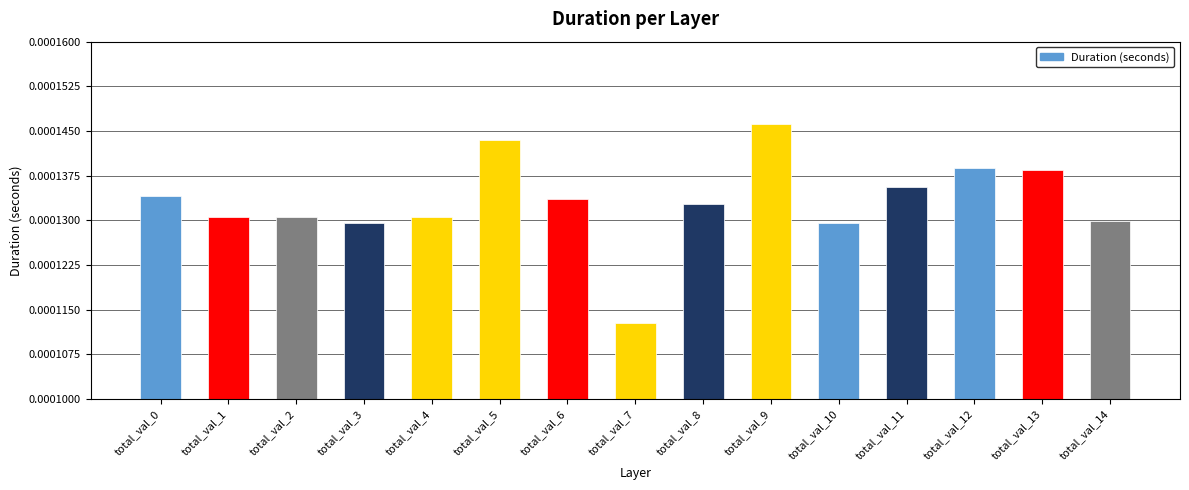

How many categories are shown in the chart?

15